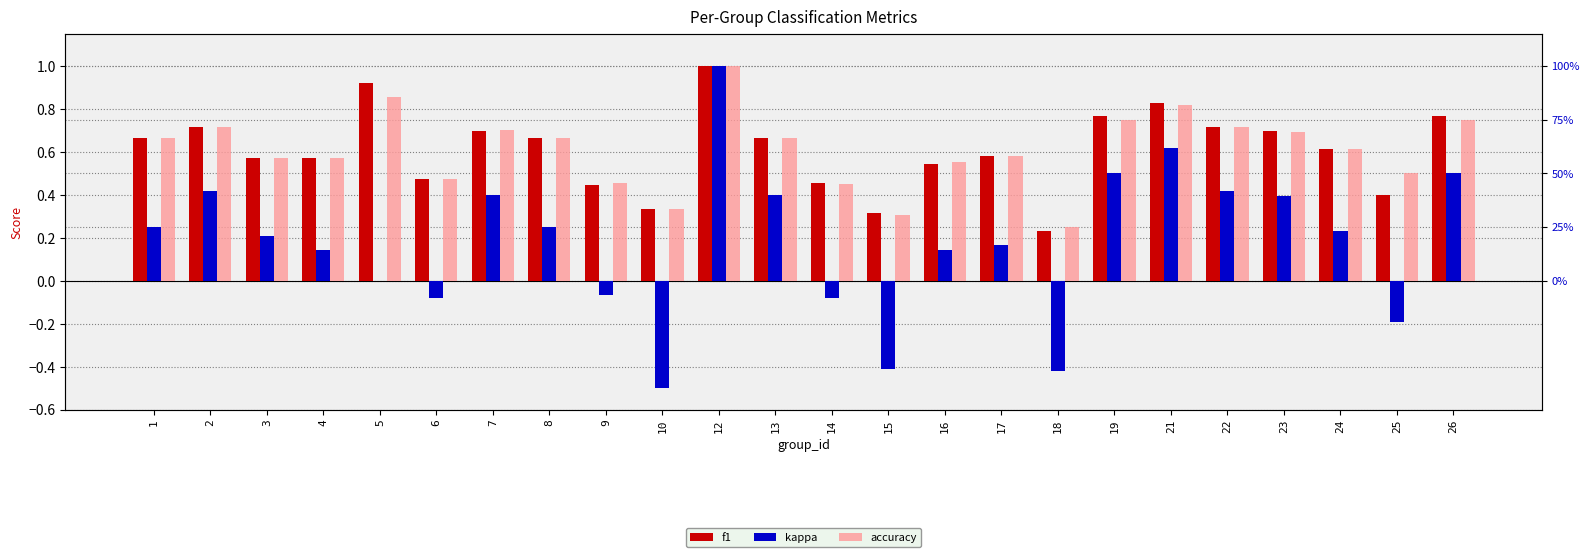

At which category is the sum across all series the highest?

12